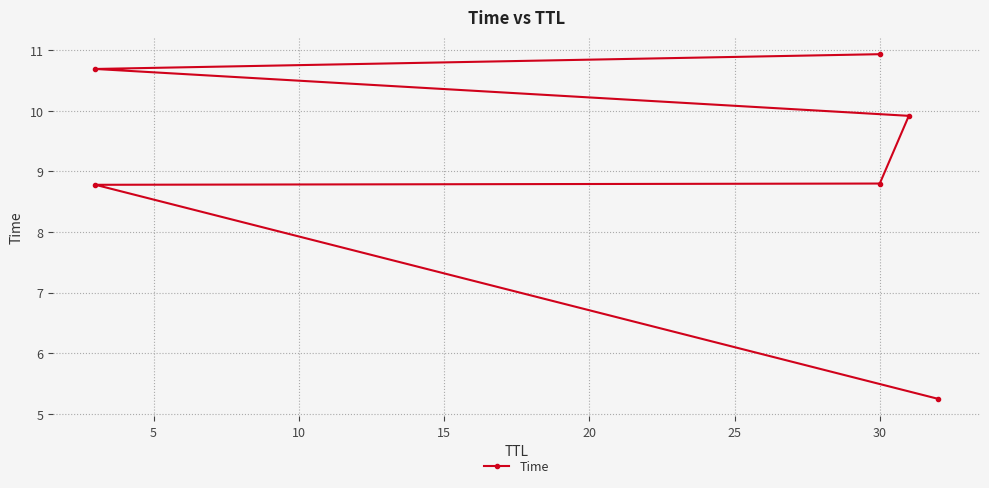

What is the minimum value shown in the chart?

5.2